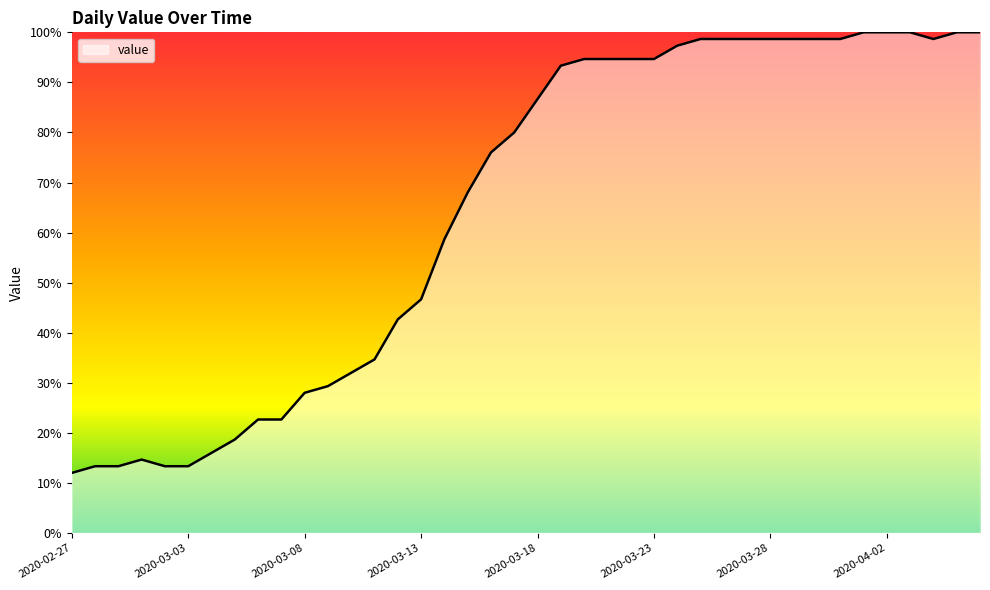

What is the minimum value shown in the chart?

12.0